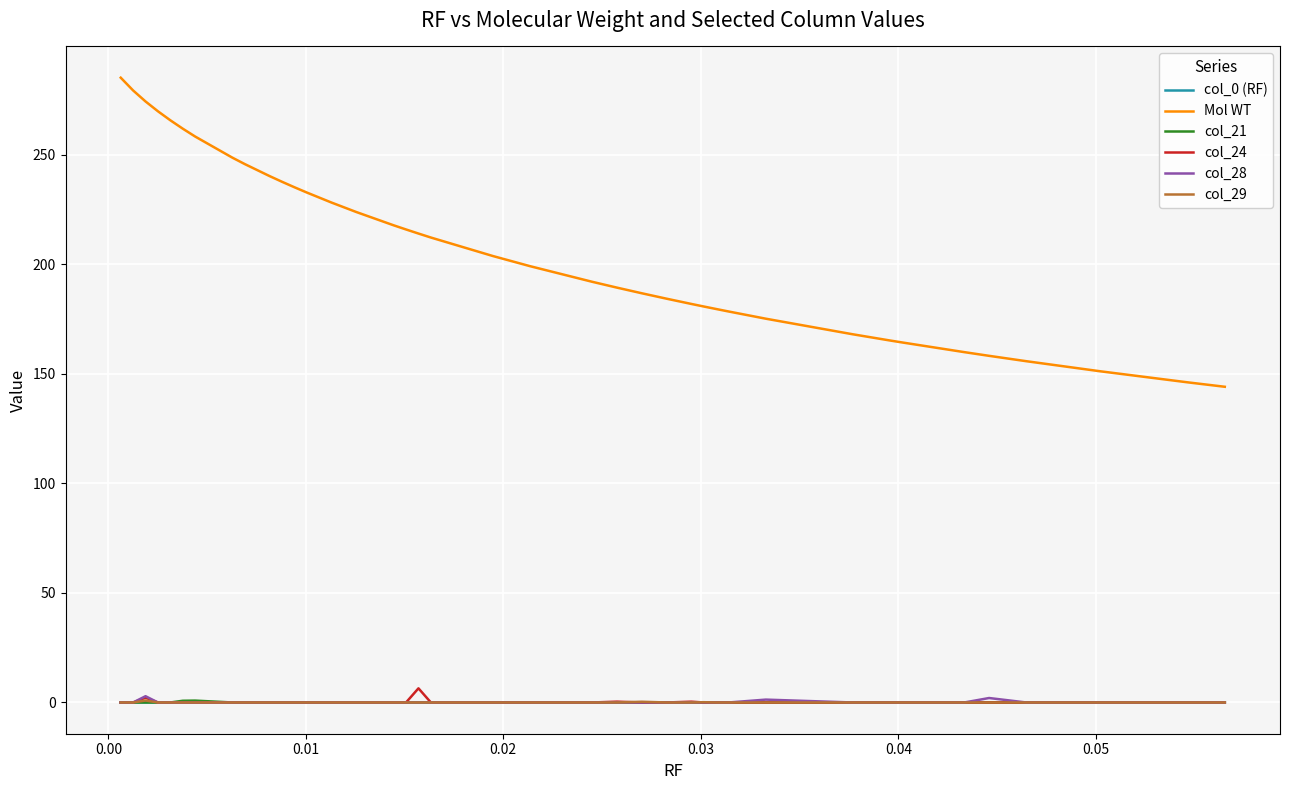

Which series has the largest total across all categories?

Mol WT